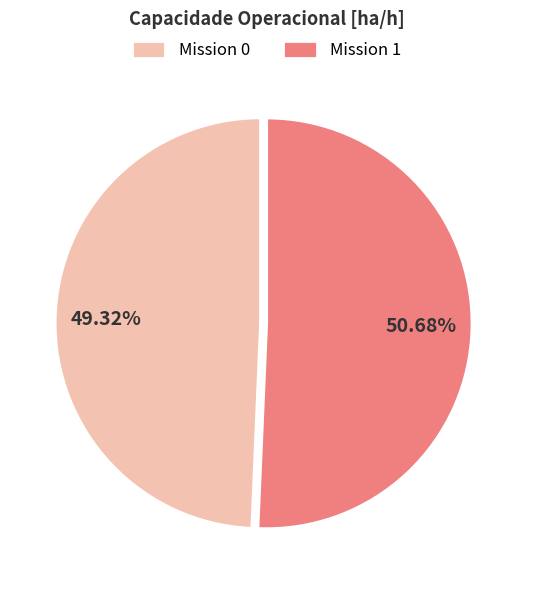

Which has a higher value, Mission 1 or Mission 0?

Mission 1